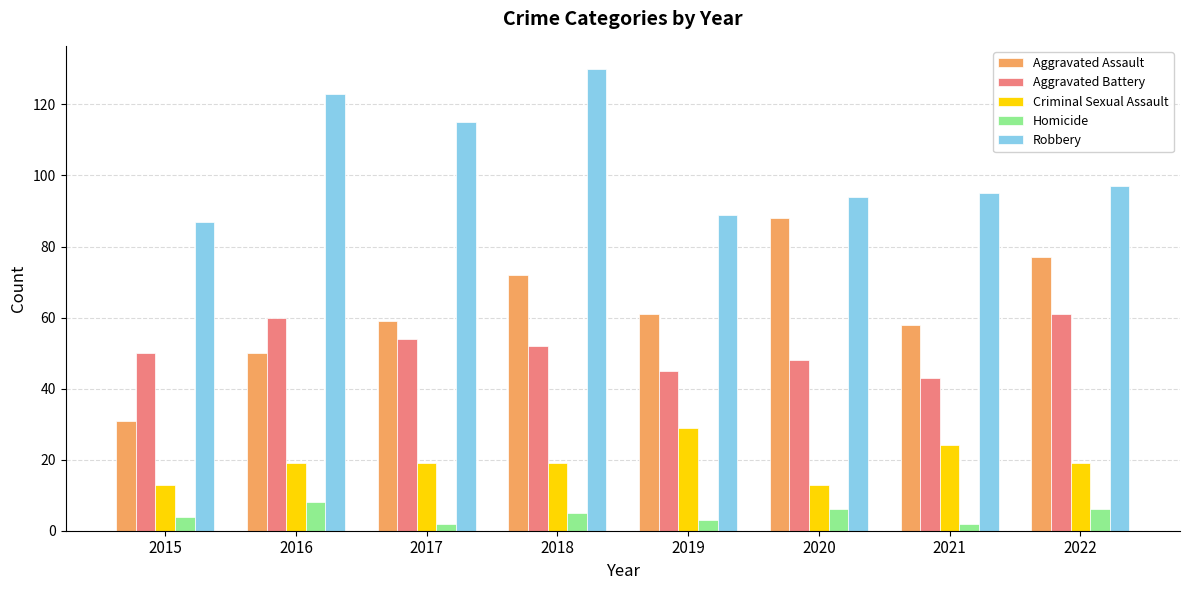

Is it true that Robbery equals 94 at 2020?

True